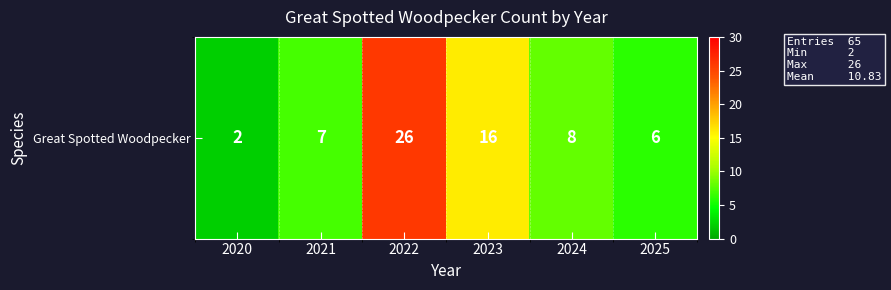

List the labels in order of value, largest first.

2022, 2023, 2024, 2021, 2025, 2020